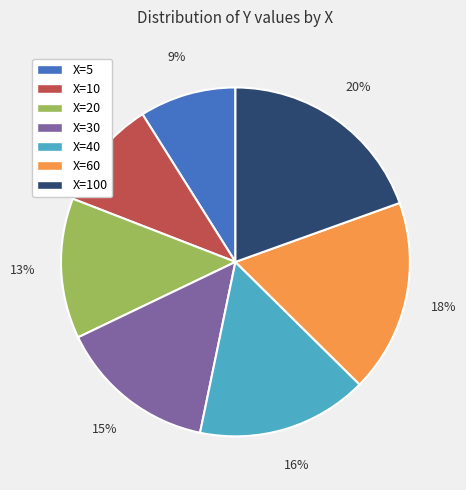

Count the number of slices in the pie.

7